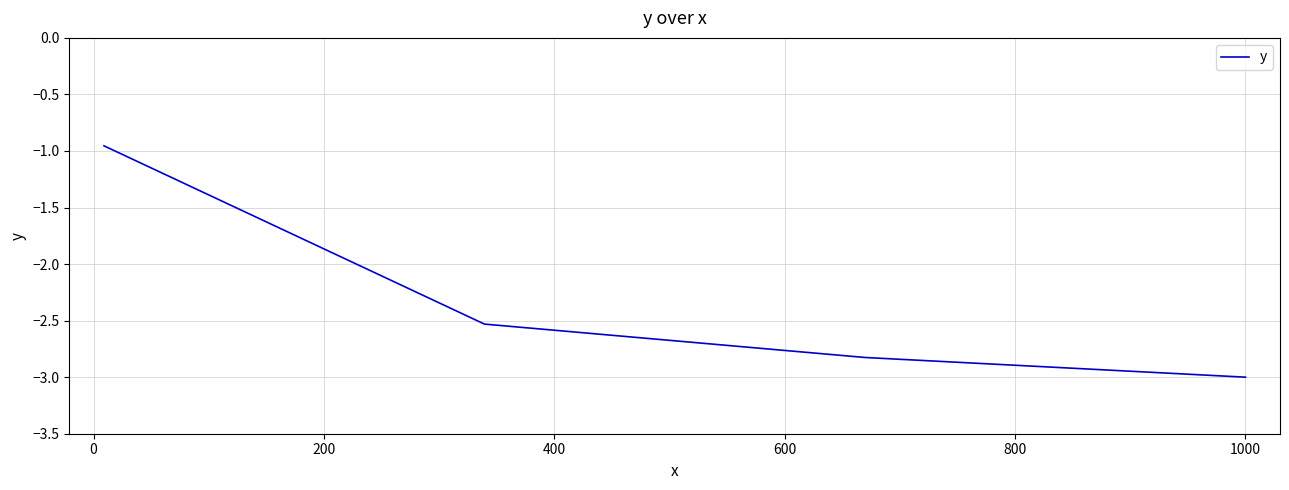

What is the smallest value displayed?

-3.0